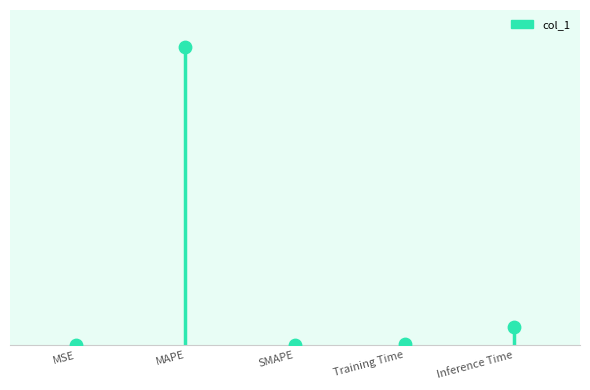

What is the change in value from SMAPE to Training Time?

+0.1